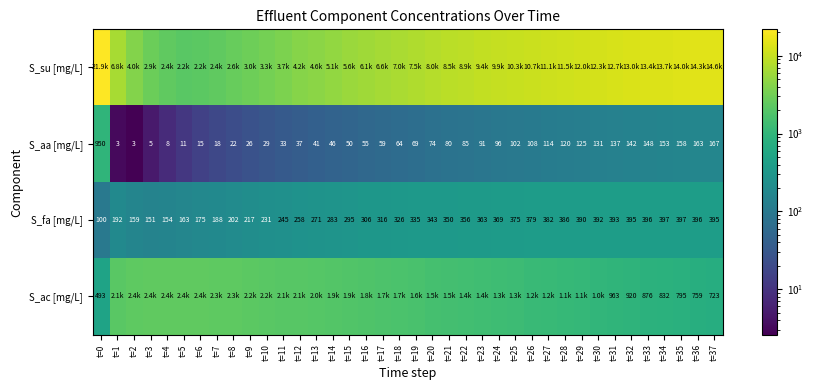

Is it true that S_ac [mg/L] equals 876.0 at t=33?

True